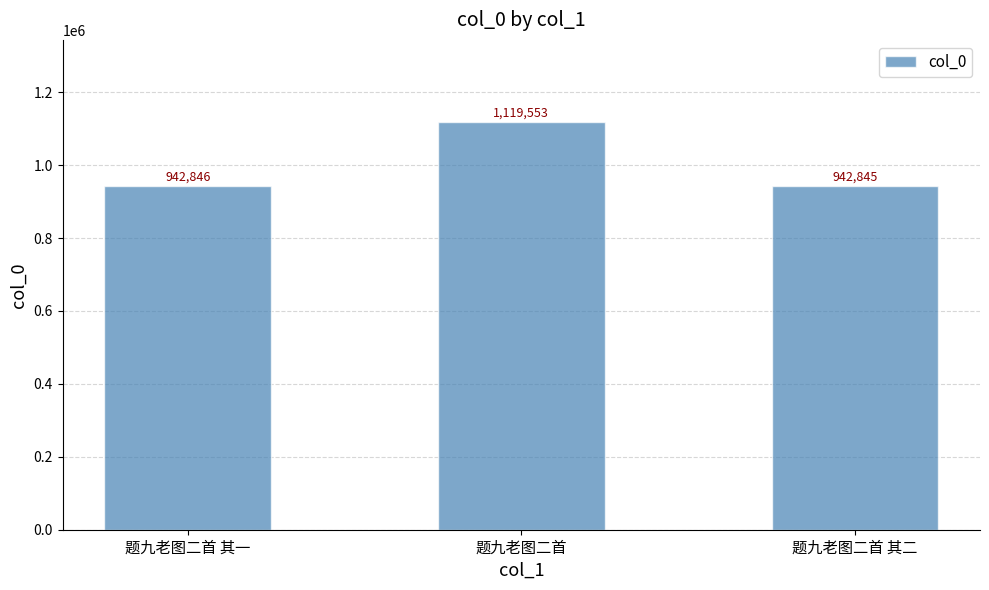

The value at 题九老图二首 其一 is 1319868. True or false?

False